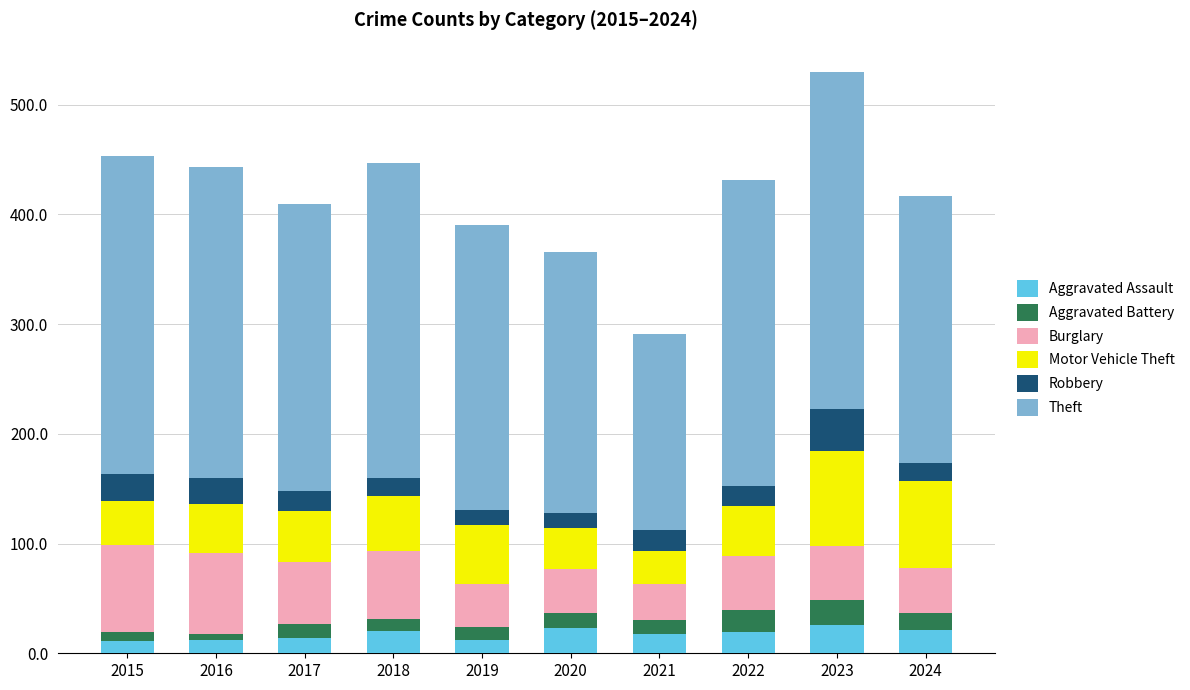

How many data points does each series have?

10